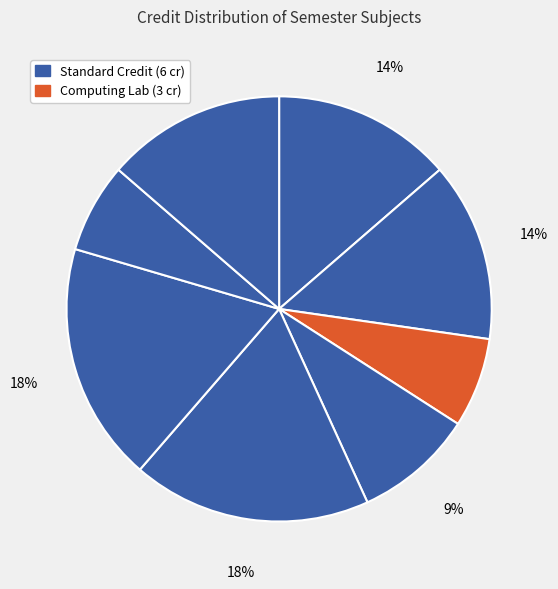

To the nearest percent, what is the average slice percentage?

12%